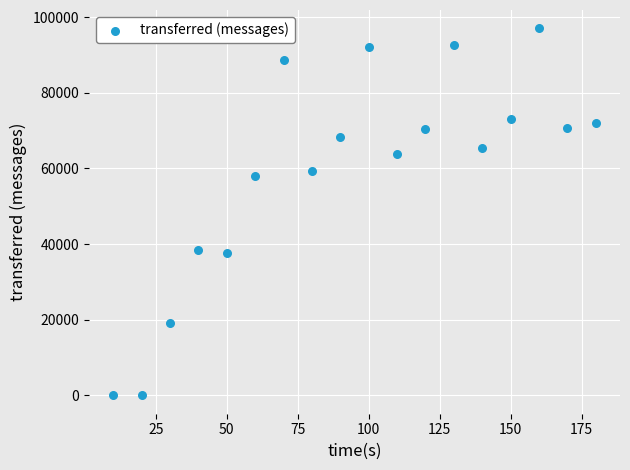

What is the range of Y values (max minus min)?

97060